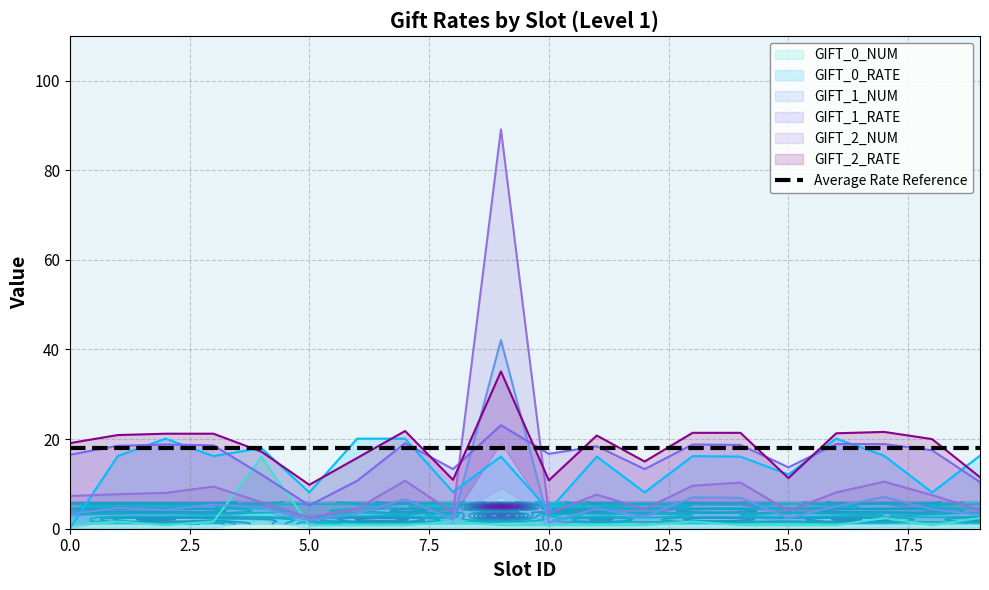

What is the label of the 18th point from the left?

17